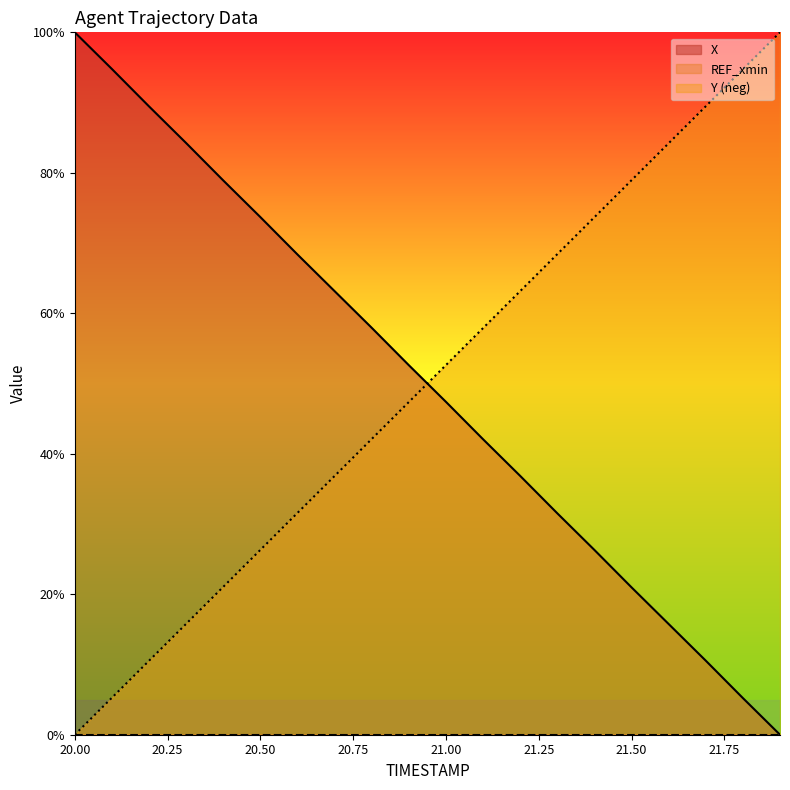

Between which two adjacent categories do Y and X first intersect?

20.9 and 21.0